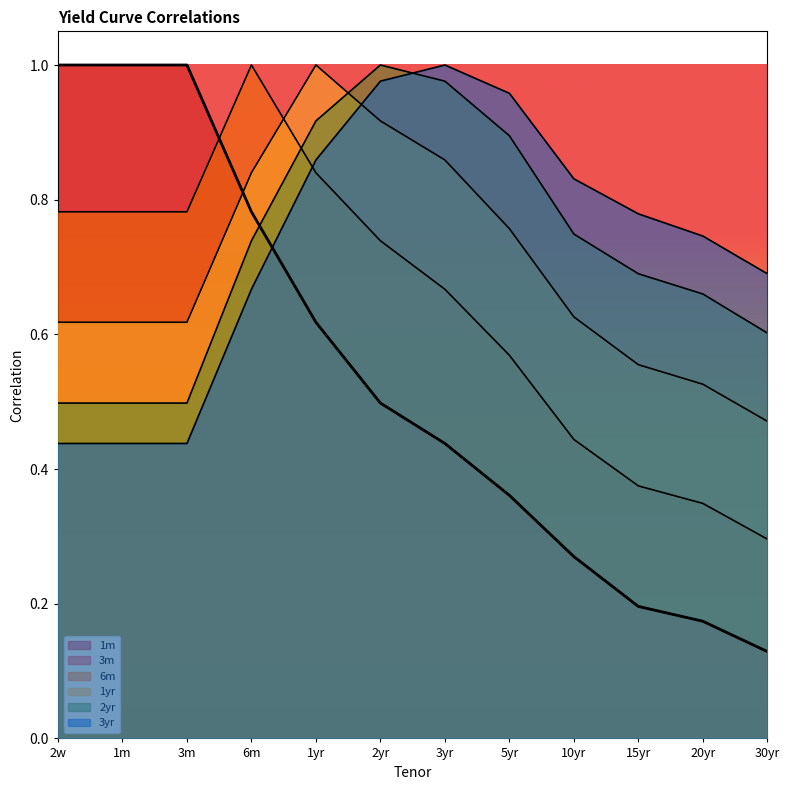

Does the chart display data point markers on the line(s)?

No